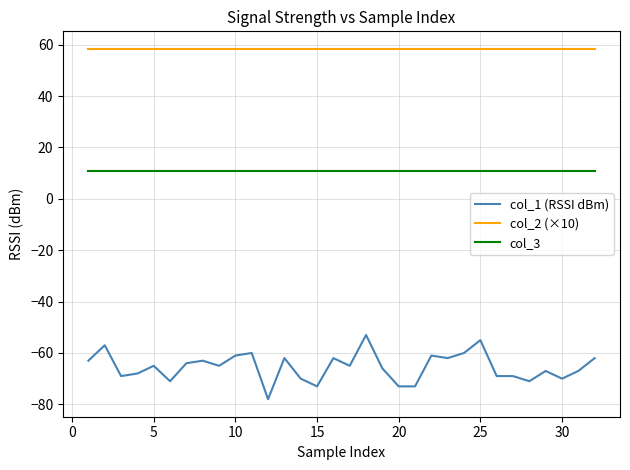

What is the maximum value for col_3?

11.0